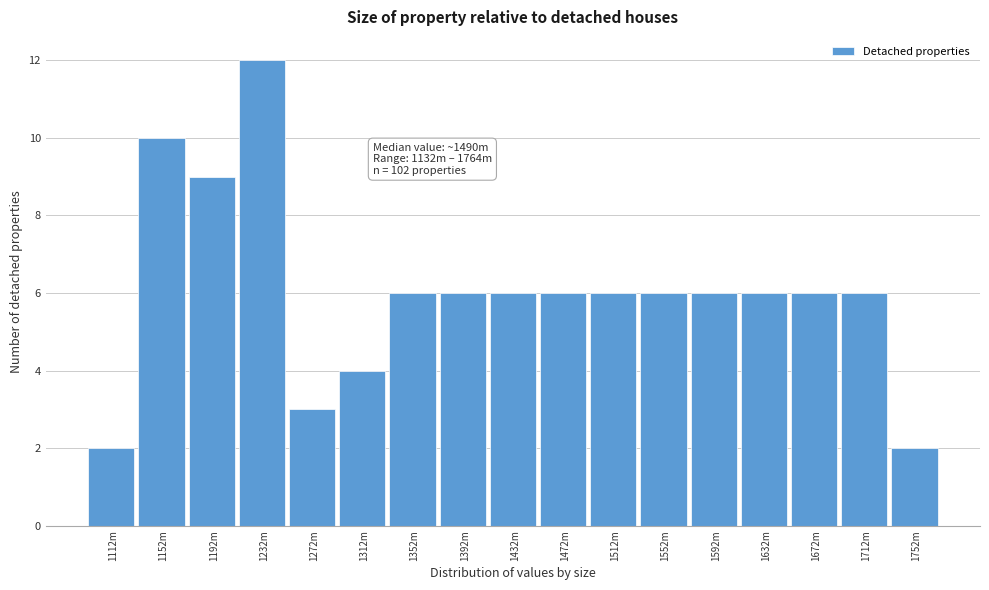

Reading left to right, extract all data points from this chart.

2	10	9	12	3	4	6	6	6	6	6	6	6	6	6	6	2